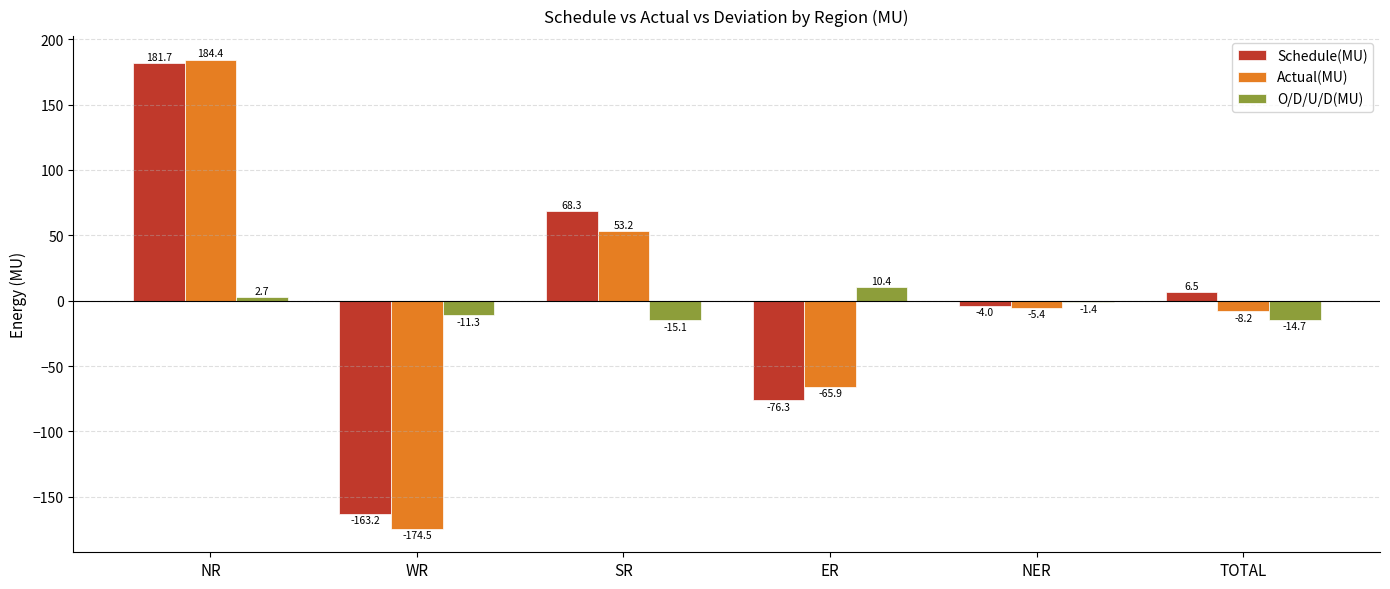

What is the total value across all series at NR?

368.8